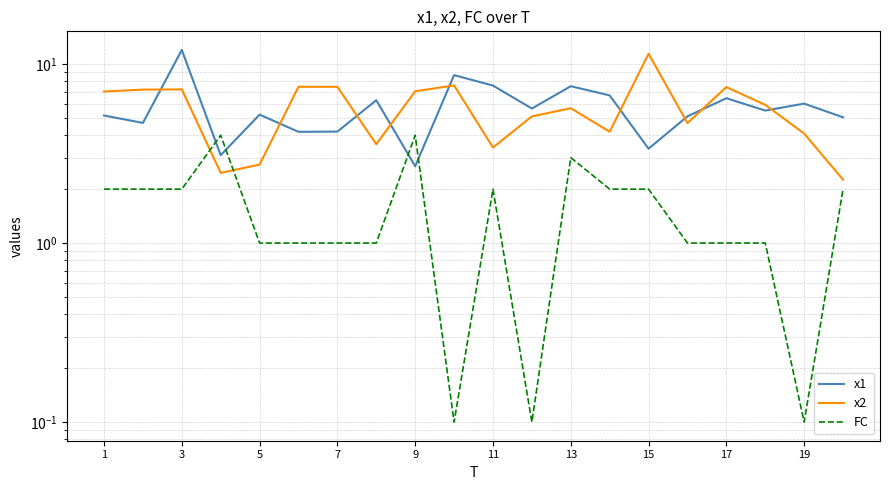

How many lines are shown in the chart?

3